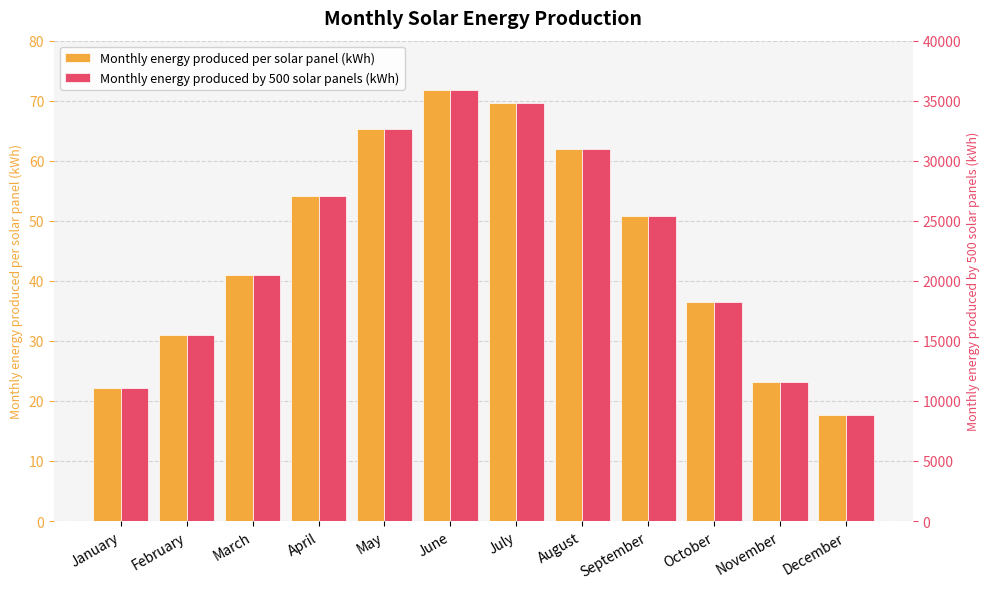

How many values in the Monthly energy produced per solar panel (kWh) series exceed 50?

6